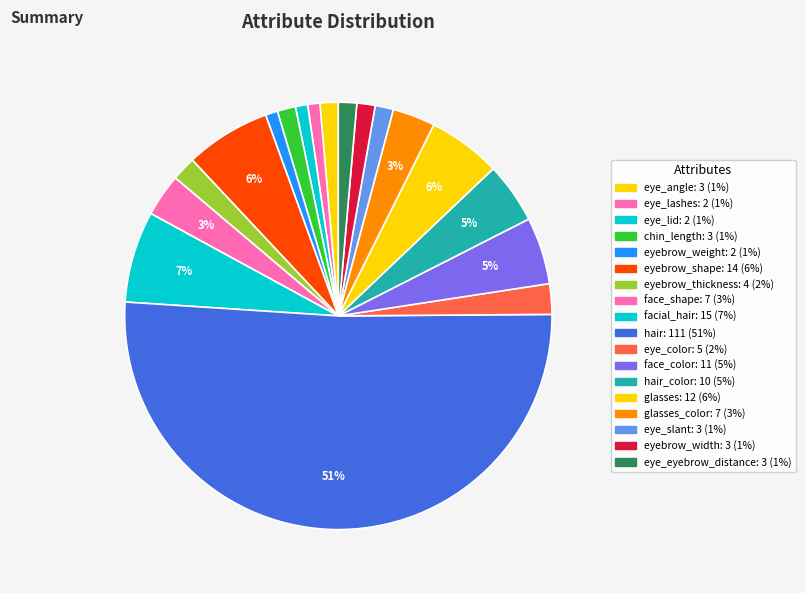

How many segments does this pie chart have?

18